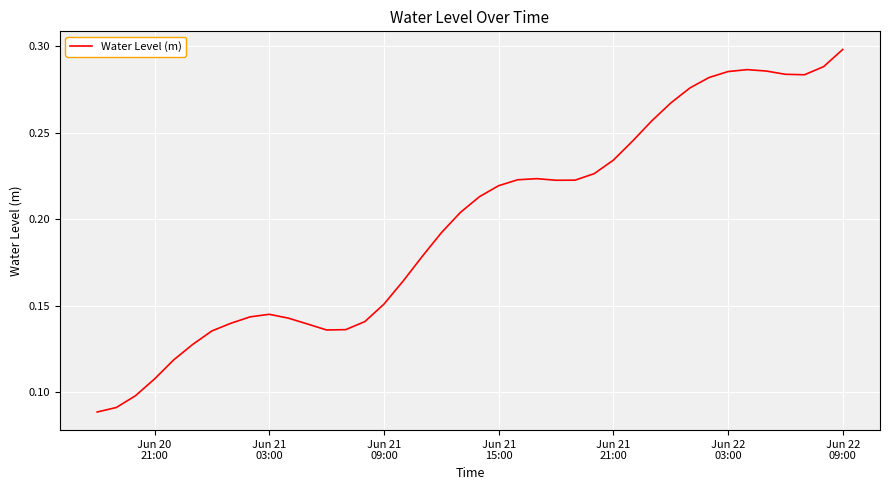

At which category does the chart reach its peak across all series?

Jun 22
09:00